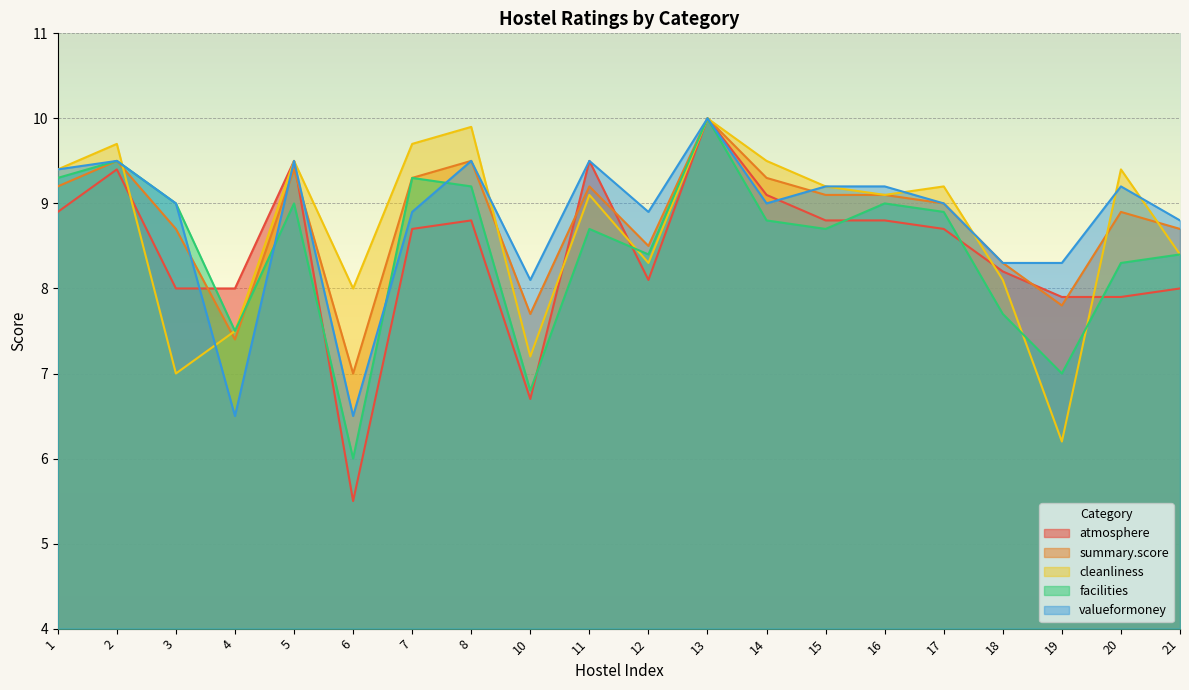

What is the sum of the facilities values at 18 and 14?

16.5